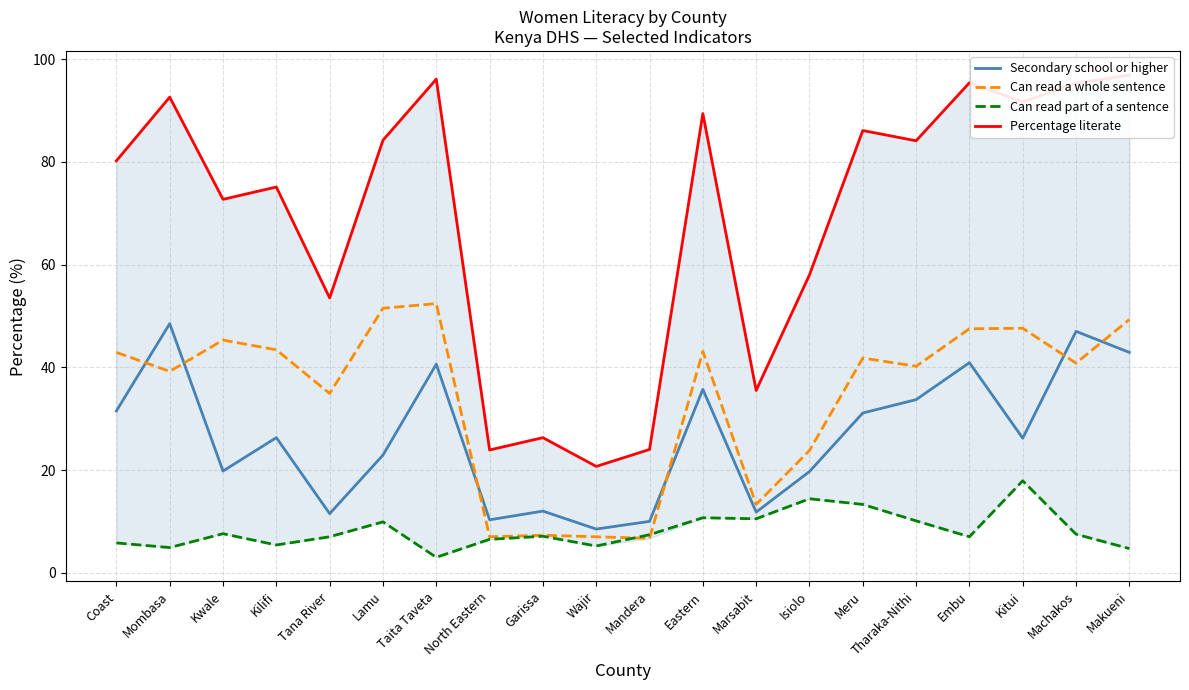

Reading left to right, list all the values displayed in this chart.

Secondary school or higher: Coast=31.5	Mombasa=48.5	Kwale=19.8	Kilifi=26.3	Tana River=11.5	Lamu=22.9	Taita Taveta=40.6	North Eastern=10.3	Garissa=12.0	Wajir=8.5	Mandera=10.0	Eastern=35.7	Marsabit=11.8	Isiolo=19.7	Meru=31.1	Tharaka-Nithi=33.7	Embu=40.9	Kitui=26.2	Machakos=47.0	Makueni=42.9
Can read a whole sentence: Coast=42.9	Mombasa=39.2	Kwale=45.3	Kilifi=43.4	Tana River=34.9	Lamu=51.5	Taita Taveta=52.4	North Eastern=7.0	Garissa=7.3	Wajir=7.0	Mandera=6.7	Eastern=43.1	Marsabit=13.3	Isiolo=23.8	Meru=41.8	Tharaka-Nithi=40.2	Embu=47.5	Kitui=47.6	Machakos=40.8	Makueni=49.3
Can read part of a sentence: Coast=5.8	Mombasa=4.9	Kwale=7.6	Kilifi=5.4	Tana River=7.0	Lamu=9.9	Taita Taveta=3.0	North Eastern=6.5	Garissa=7.1	Wajir=5.2	Mandera=7.4	Eastern=10.7	Marsabit=10.5	Isiolo=14.4	Meru=13.3	Tharaka-Nithi=10.1	Embu=7.0	Kitui=17.9	Machakos=7.5	Makueni=4.7
Percentage literate: Coast=80.2	Mombasa=92.6	Kwale=72.7	Kilifi=75.1	Tana River=53.5	Lamu=84.2	Taita Taveta=96.1	North Eastern=23.9	Garissa=26.3	Wajir=20.7	Mandera=24.0	Eastern=89.4	Marsabit=35.5	Isiolo=58.0	Meru=86.1	Tharaka-Nithi=84.1	Embu=95.4	Kitui=91.7	Machakos=95.3	Makueni=96.9